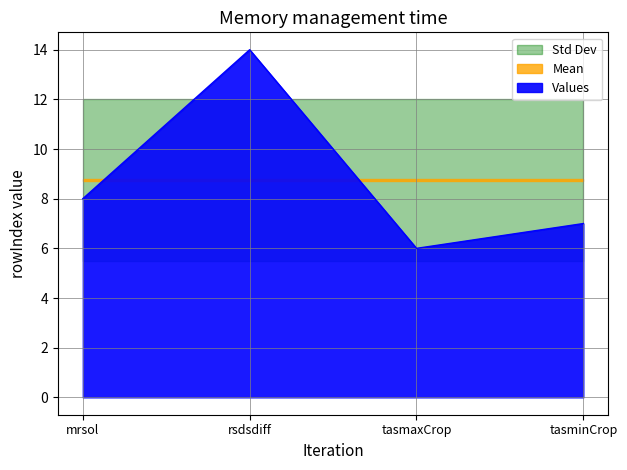

What is the sum of all values?

35